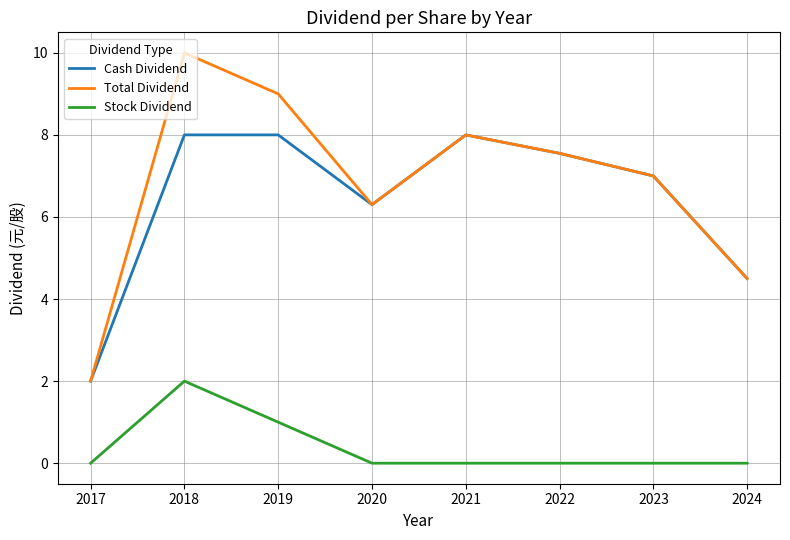

The Cash Dividend series shows 2.2 at 2020. True or false?

False